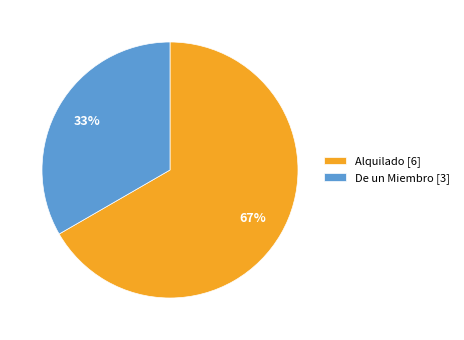

Is it true that Alquilado is 81% of the pie?

False